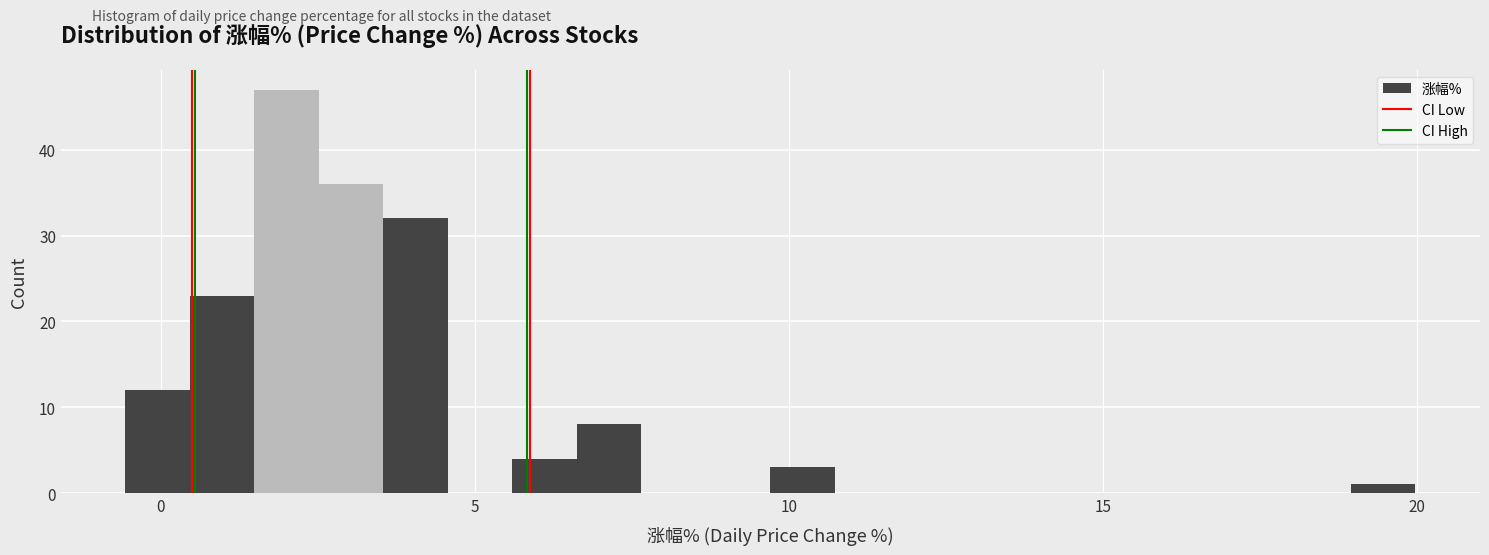

Read against the x-axis, roughly where is the centre of the tallest bar?

2.0